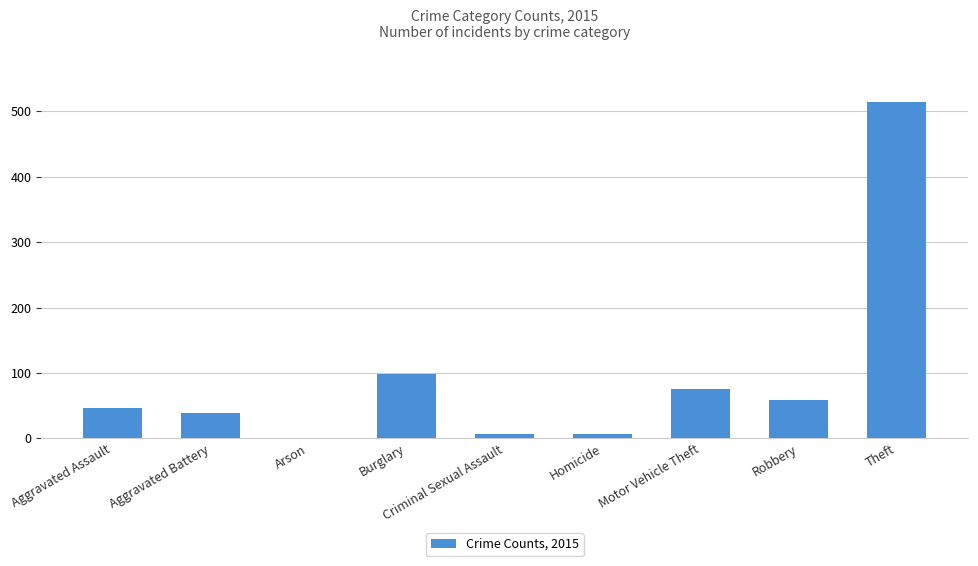

Which label corresponds to the largest value in the chart?

Theft